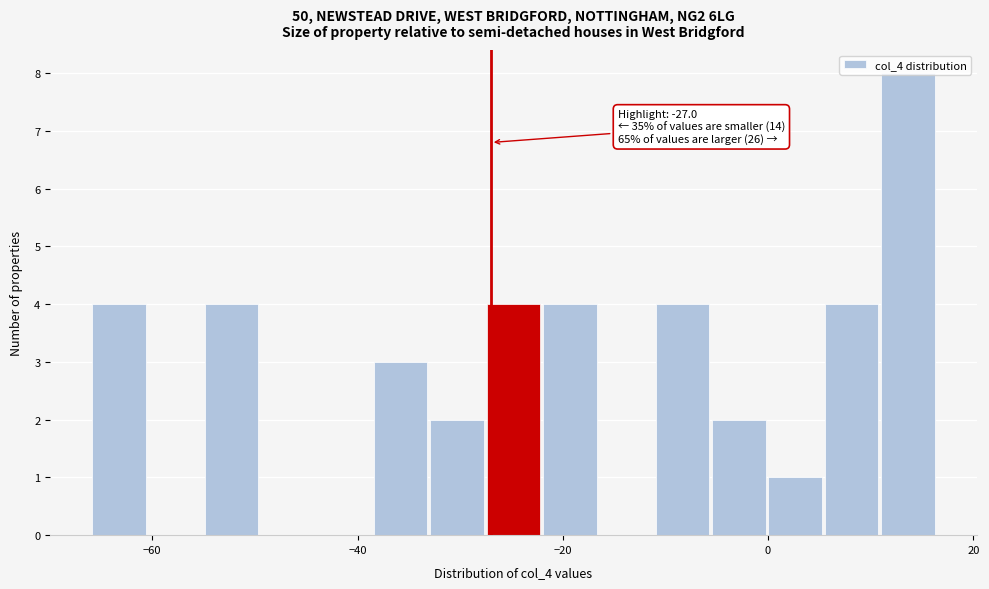

Read against the x-axis, roughly where is the centre of the tallest bar?

14